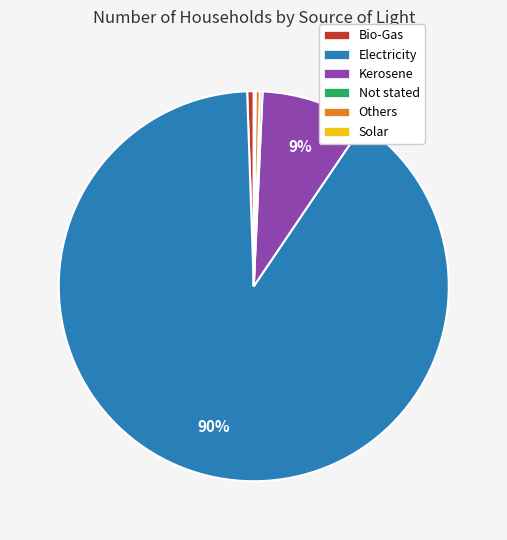

Which category accounts for the majority?

Electricity